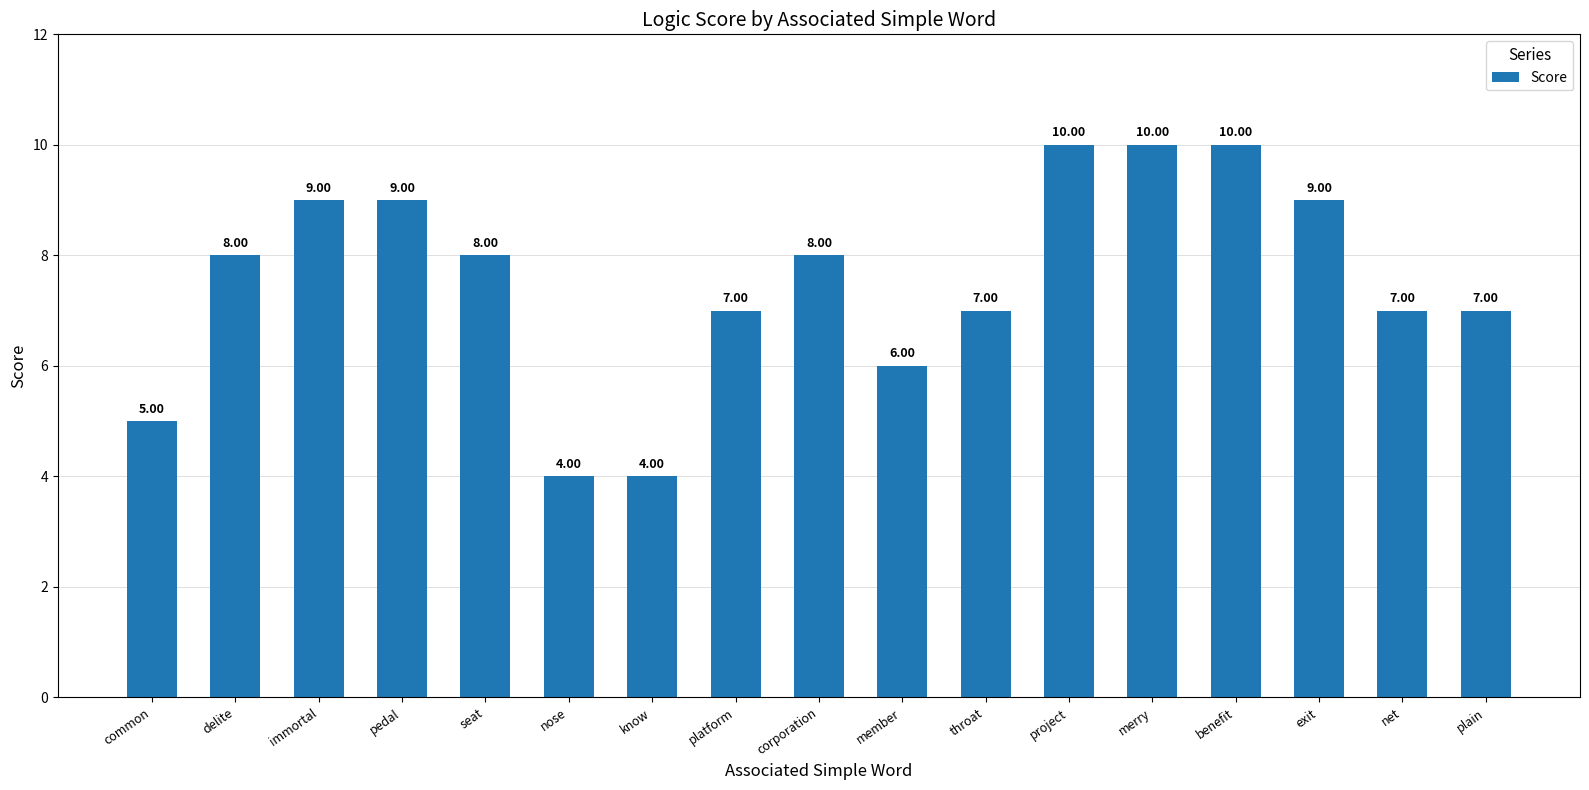

What is the change in value from immortal to merry?

+1